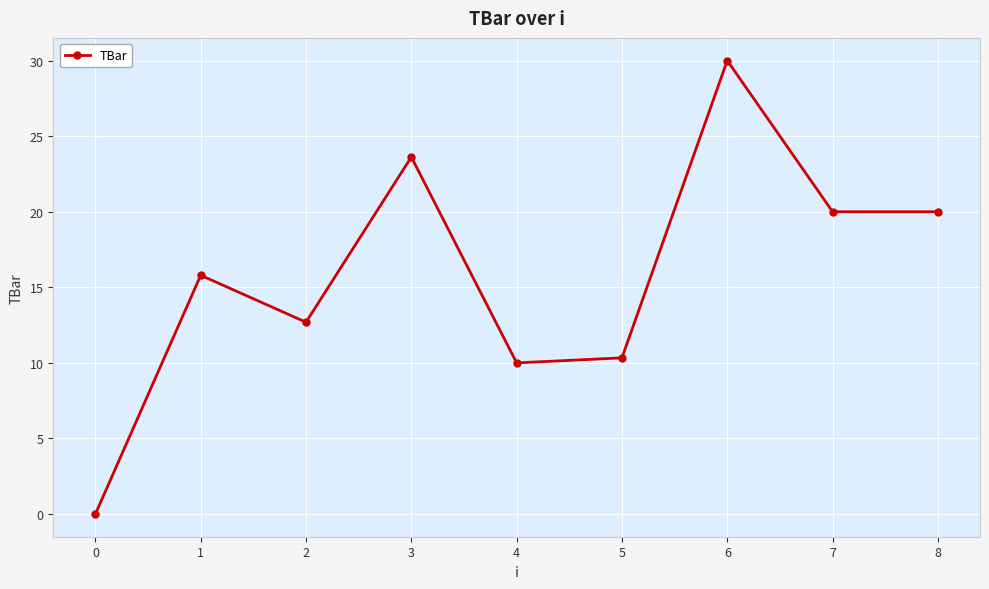

At which category does the chart reach its peak across all series?

6